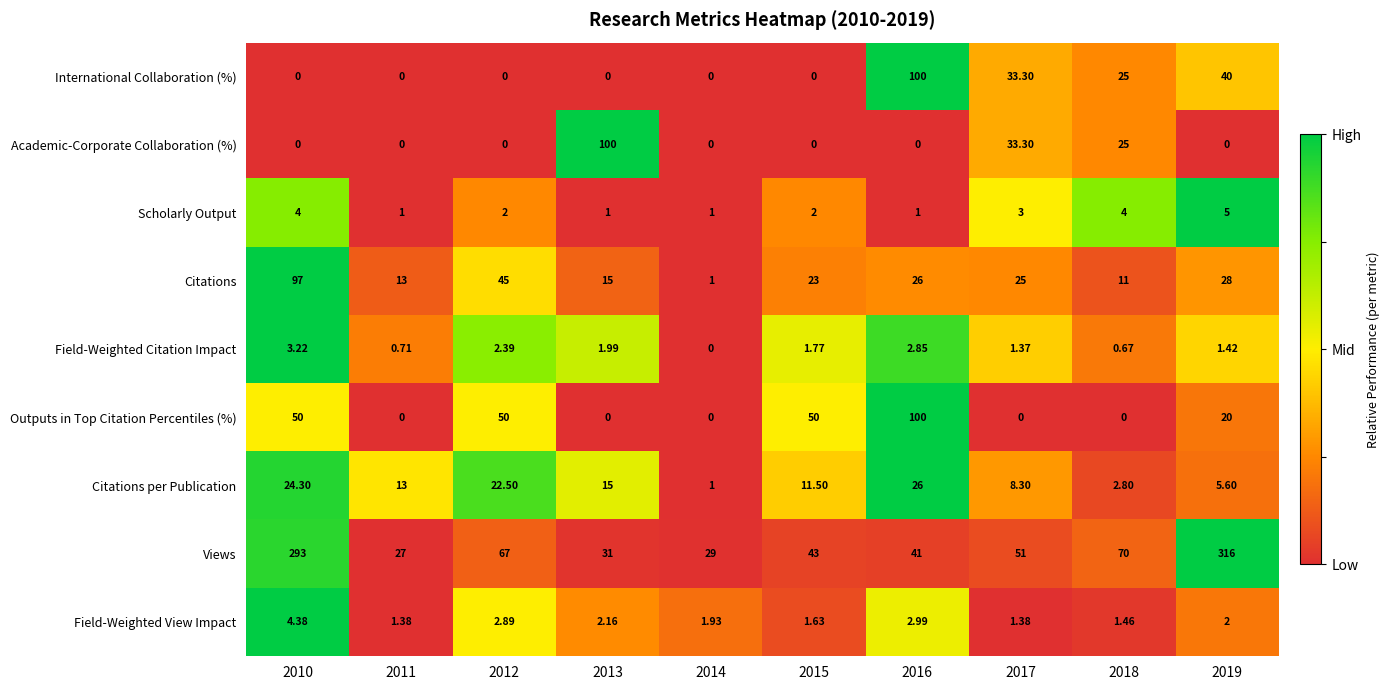

Which series changed the most between 2010 and 2018?

Views